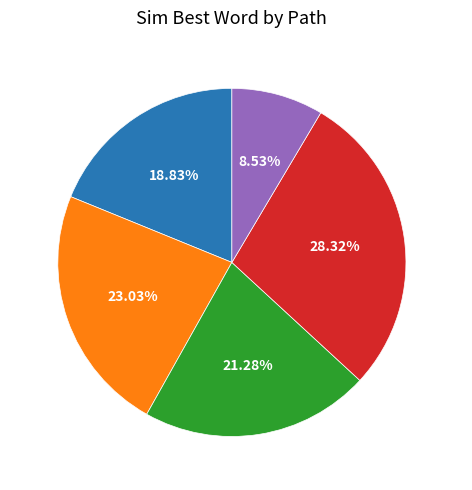

What percentage is the Path 1 slice, to the nearest percent?

19%